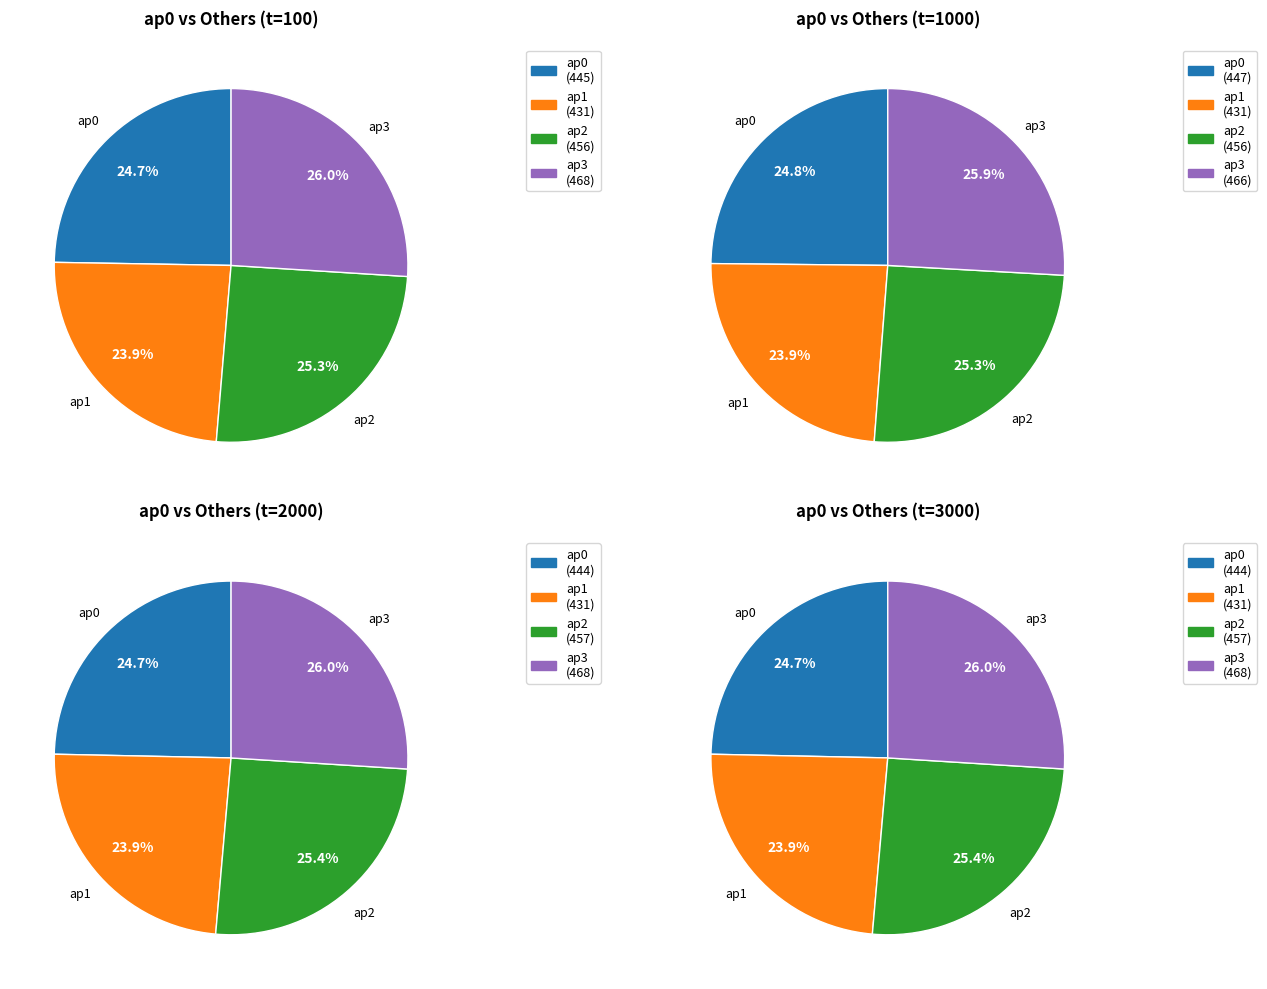

What is the total percentage of ap1 and ap0?

48.7%